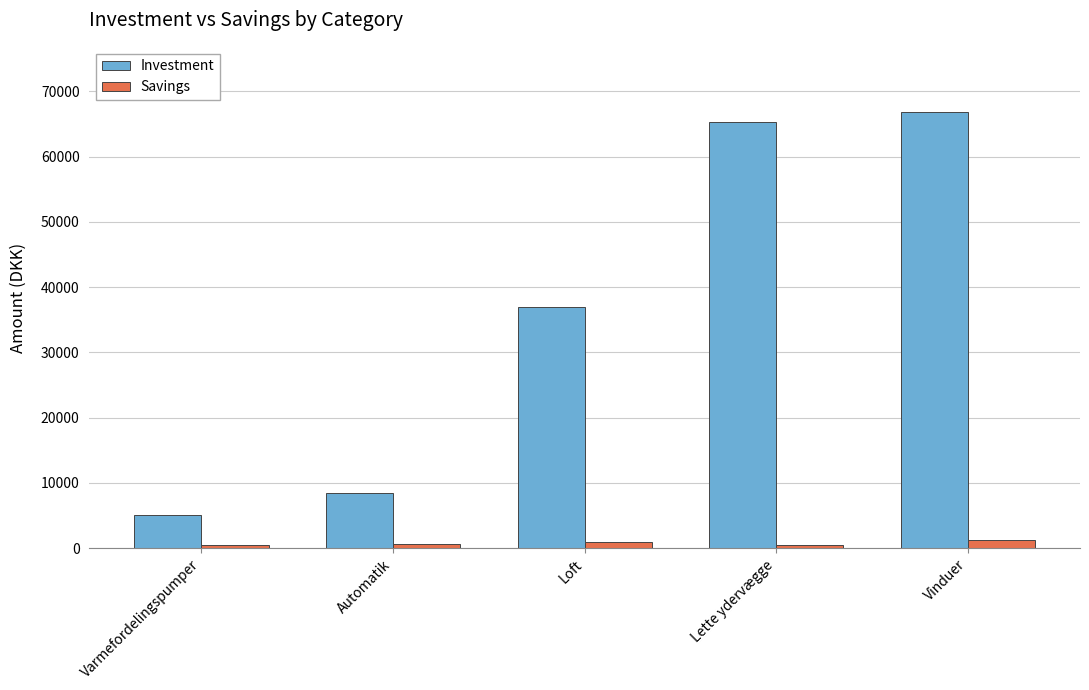

Which series has the largest total across all categories?

Investment